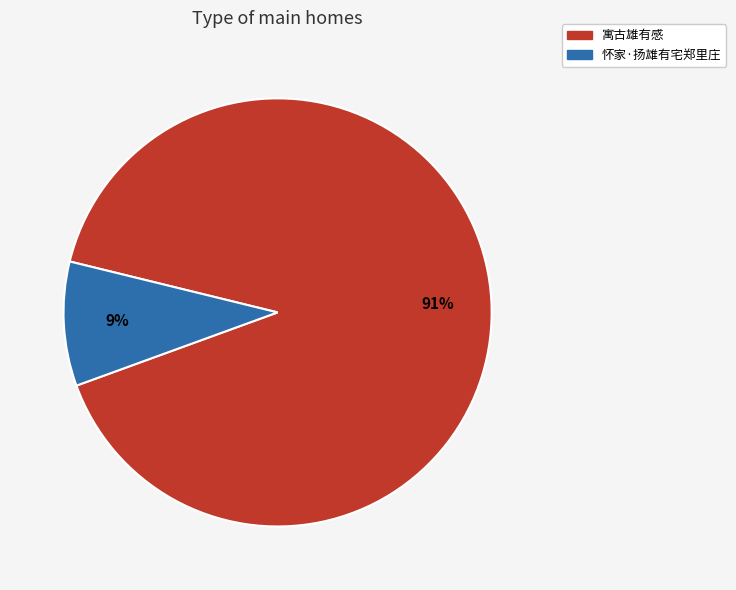

Is it true that 寓古雄有感 is 99% of the pie?

False